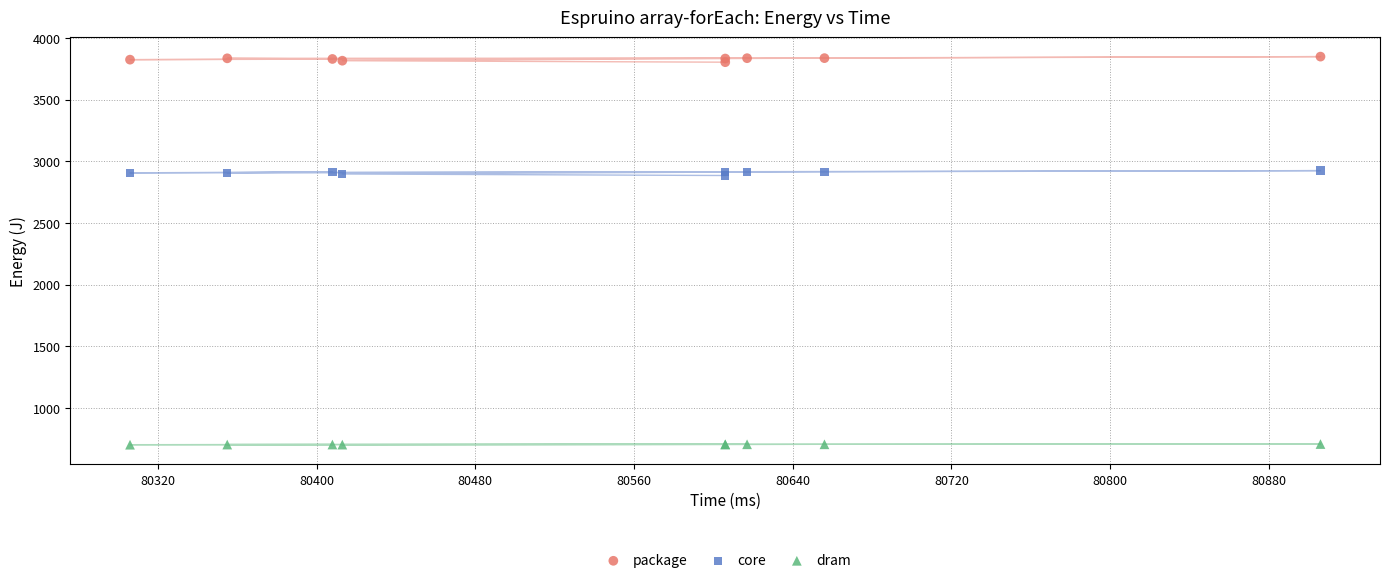

What is the X range (max minus min) for the scatter plot?

600.0